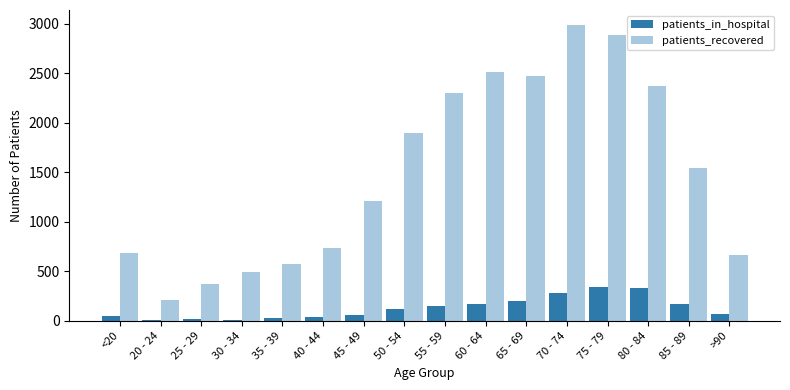

Which category has the highest value in the patients_recovered series?

70 - 74